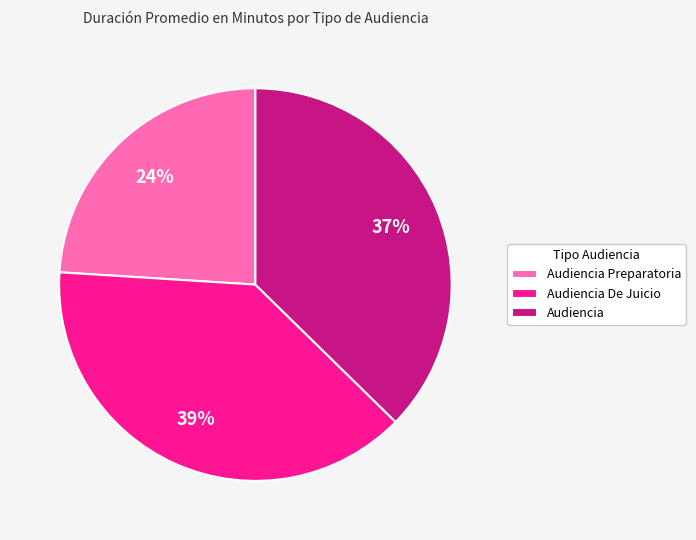

Does any single category account for the majority?

No